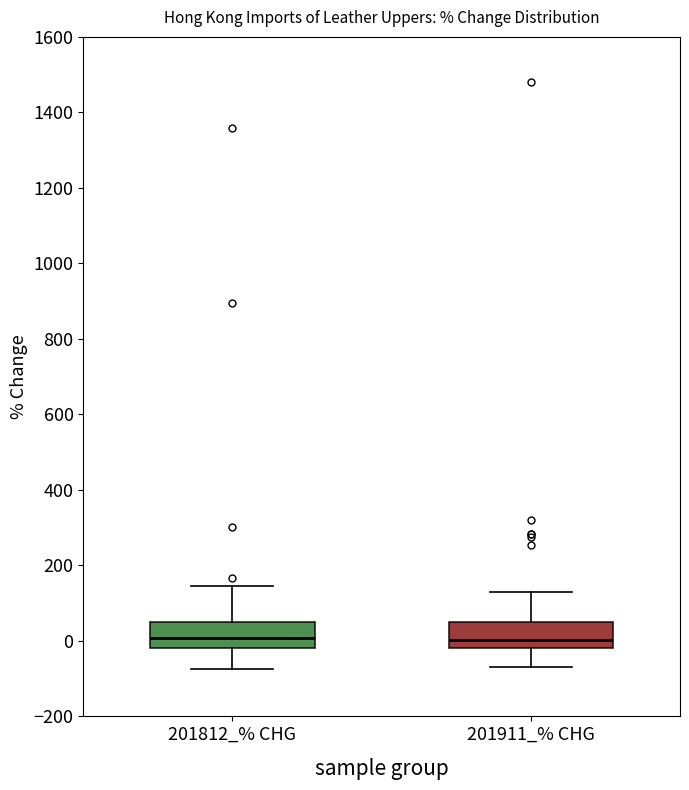

Reading left to right, transcribe this box plot: for each box, give where its median line is, the range the box spans, and where its two whiskers end, as read against the y-axis. The values are not printed on the chart, so give them approximately, as read against the axis.

201812_% CHG: median 0, box -20 to 60, whiskers -80 to 140
201911_% CHG: median 0, box -20 to 40, whiskers -80 to 120